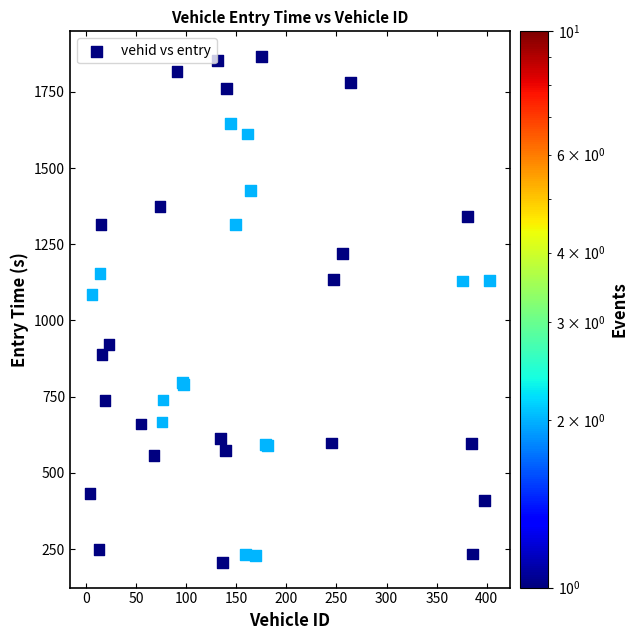

What Y value in the scatter plot is closest to 1036?

1084.5